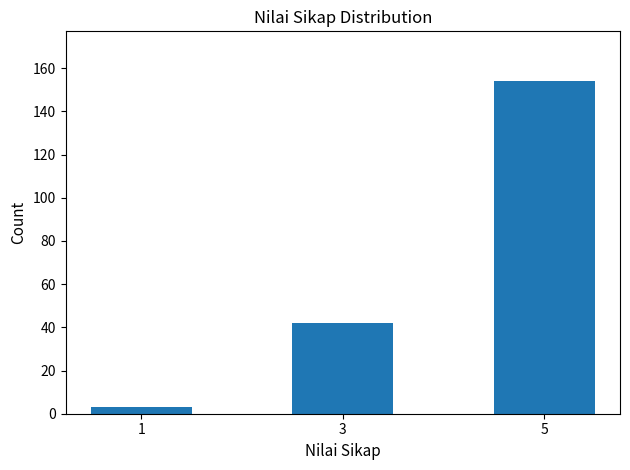

Reading right to left, list all the values displayed in this chart.

5=154	3=42	1=3